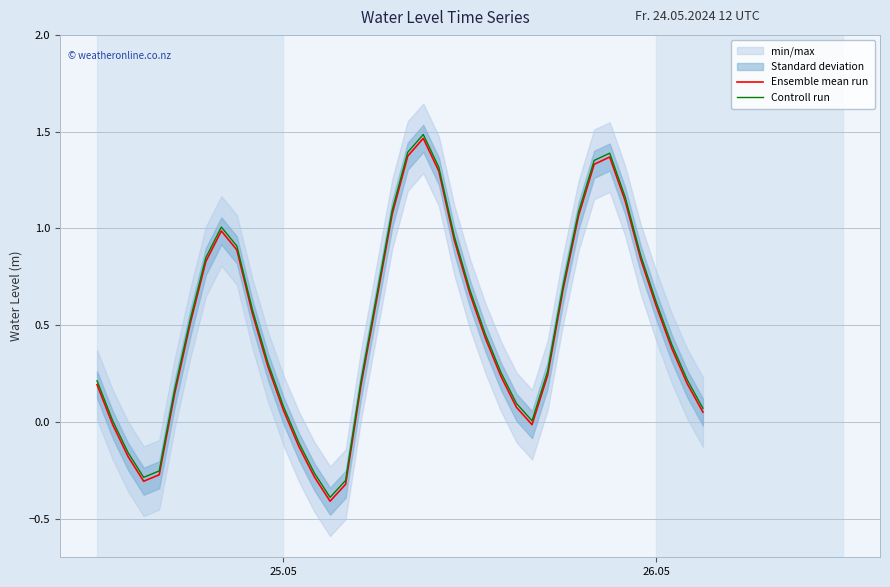

What is the minimum value for Controll run?

-0.4